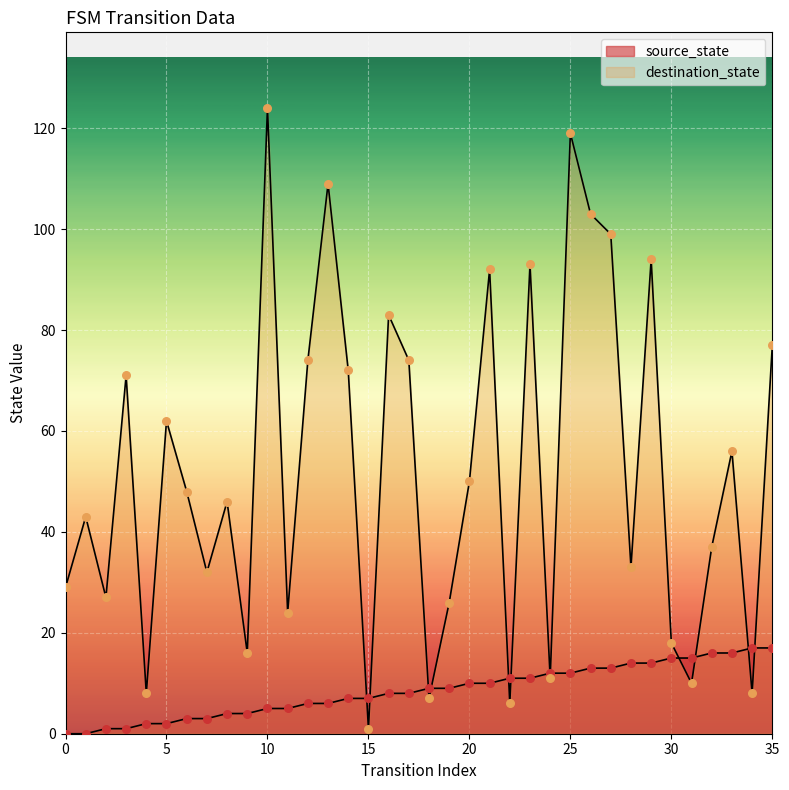

At which category is the sum across all series the highest?

25